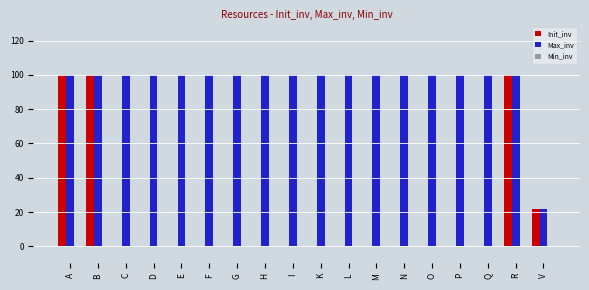

The Max_inv series shows 100 at Q. True or false?

True